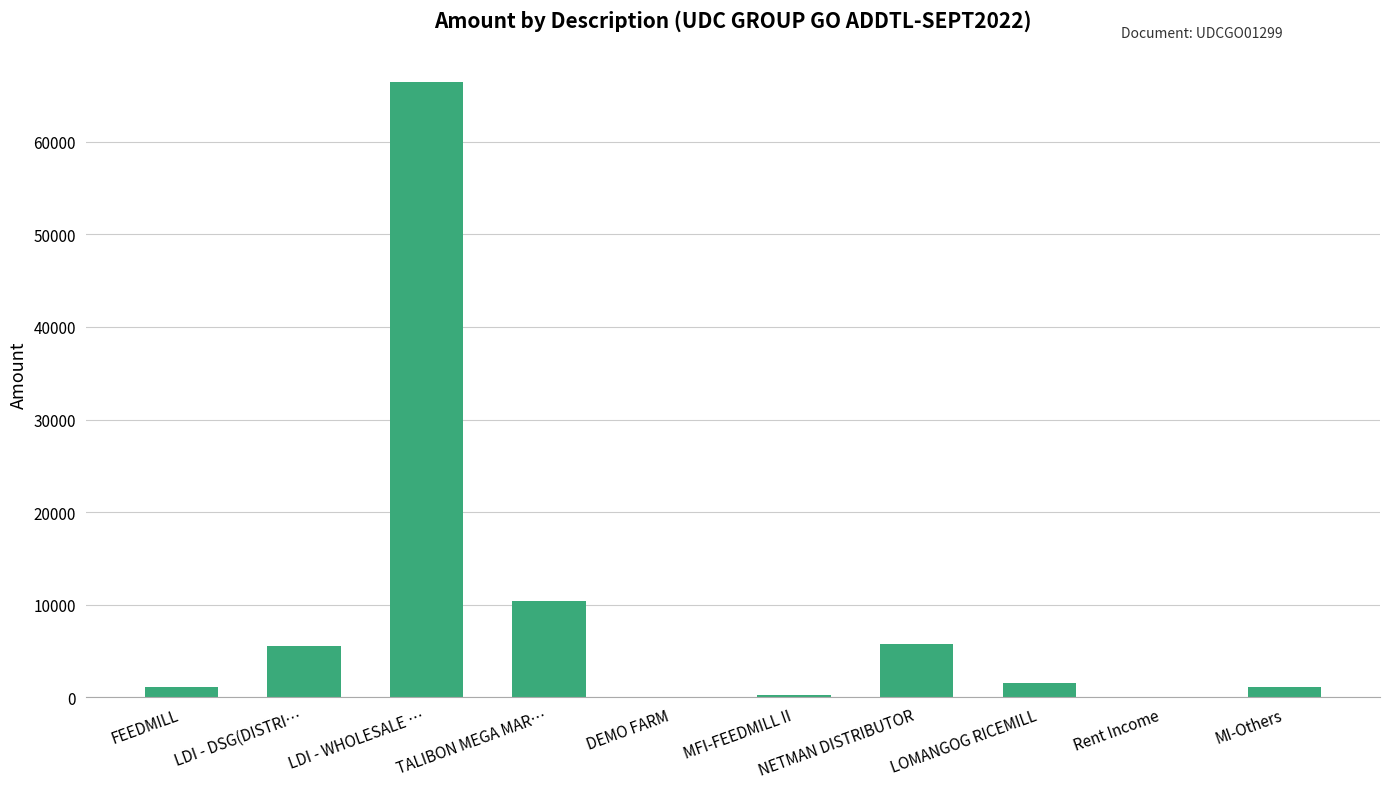

What is the greatest value displayed?

66442.8